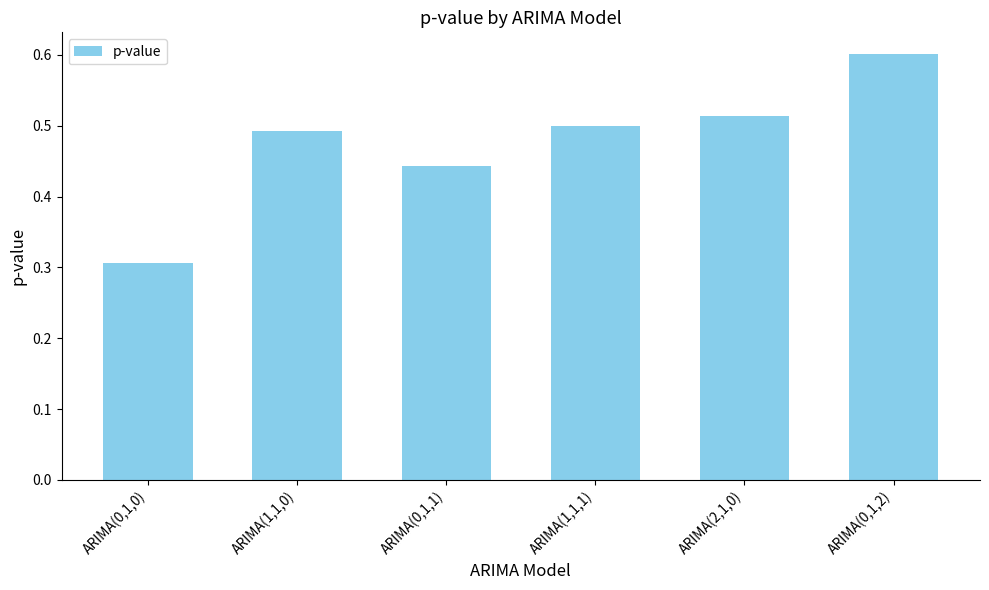

True or false: the data shows 0.5 at ARIMA(1,1,1).

True